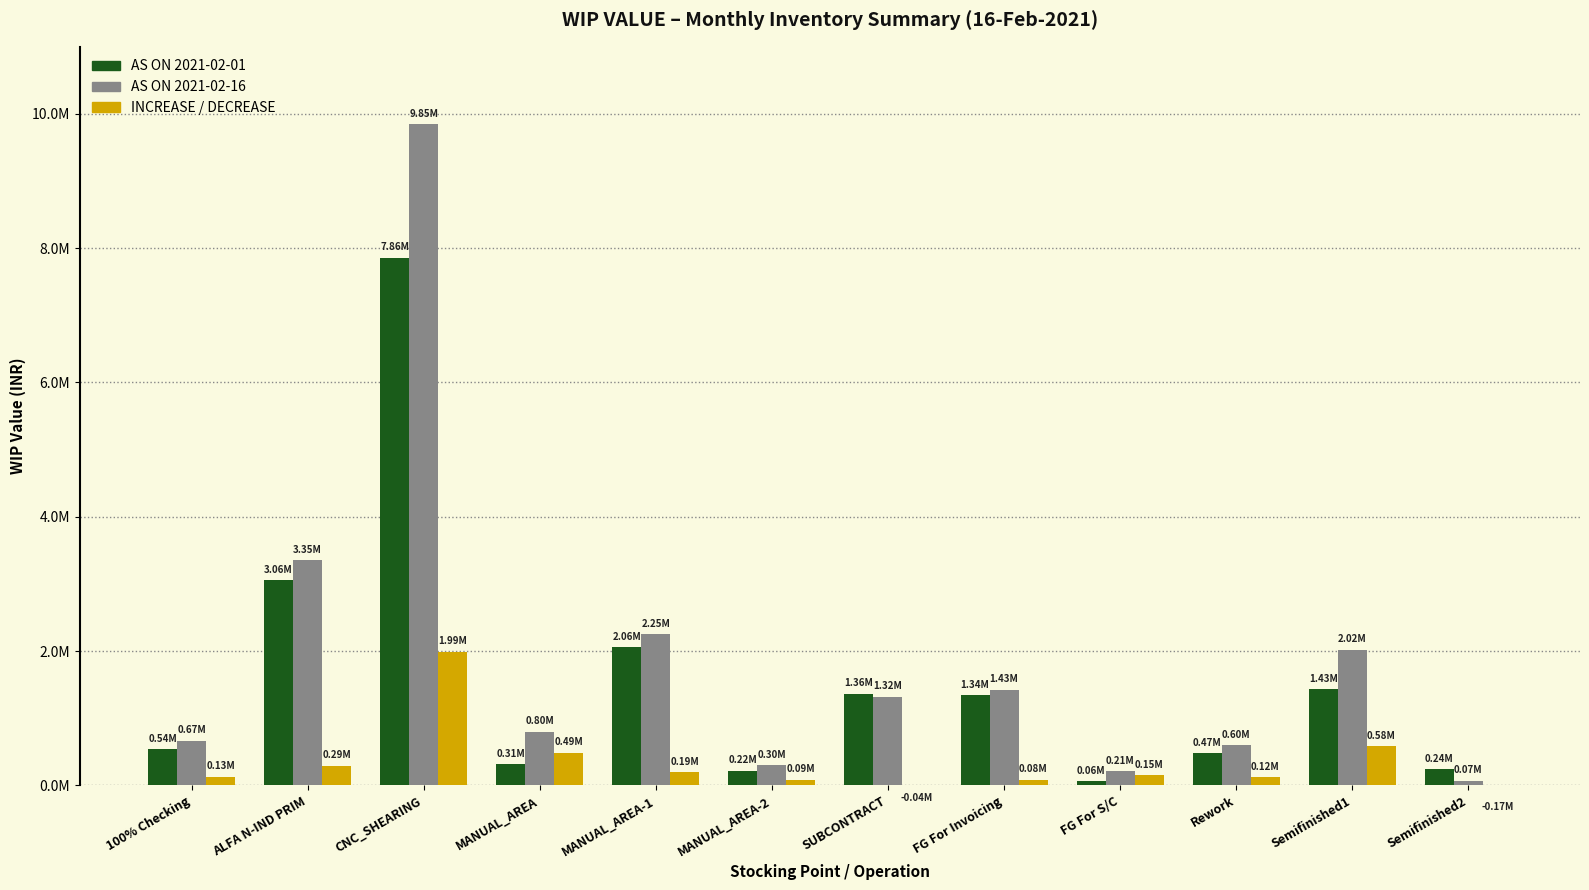

What is the label of the 9th bar from the right?

MANUAL_AREA